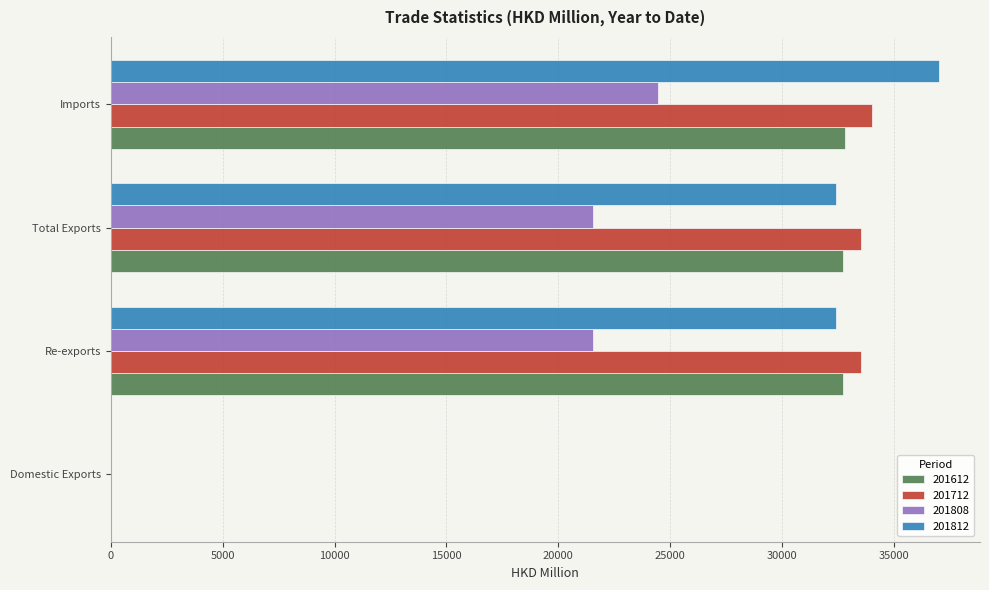

At which category is the sum across all series the highest?

Imports